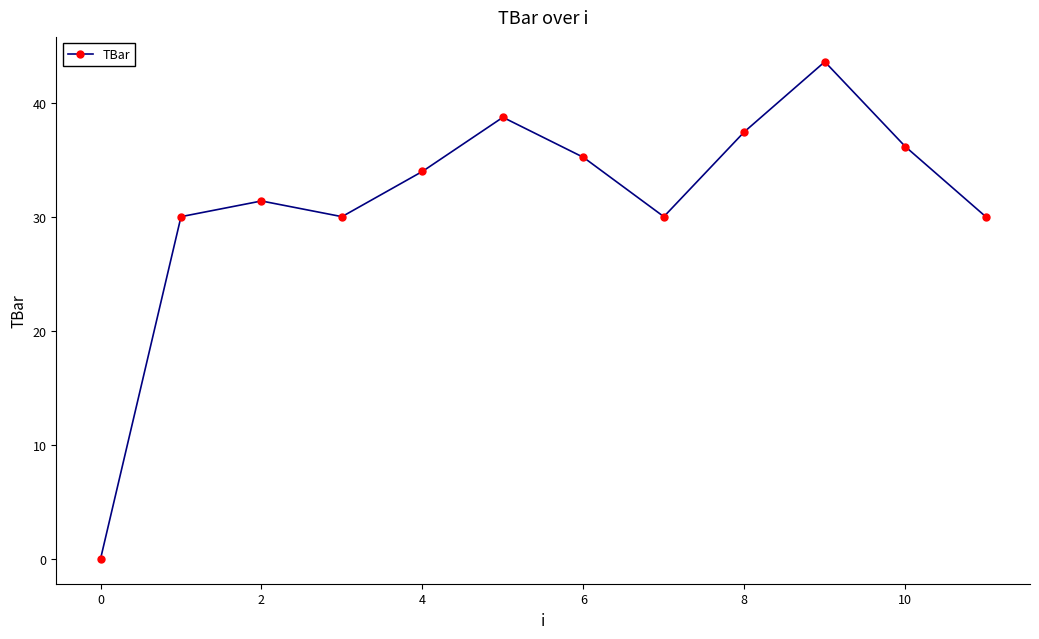

How many data points are above 33?

6